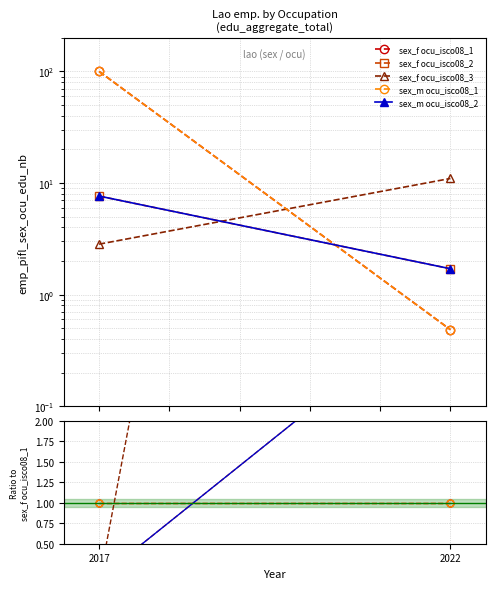

How many series are shown in this chart?

5